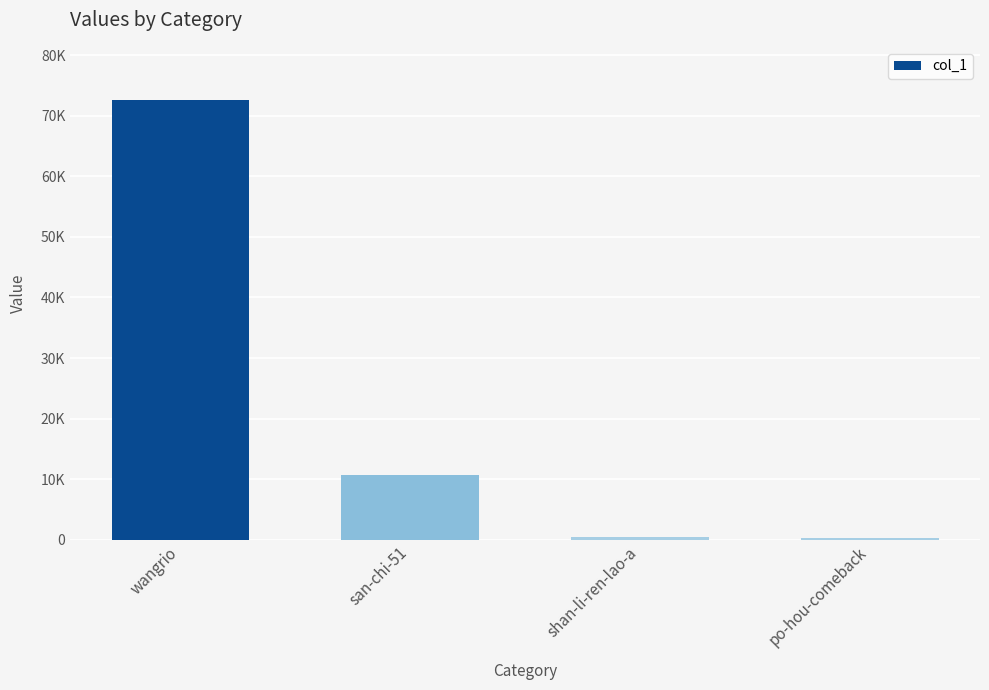

Which label corresponds to the largest value in the chart?

wangrio